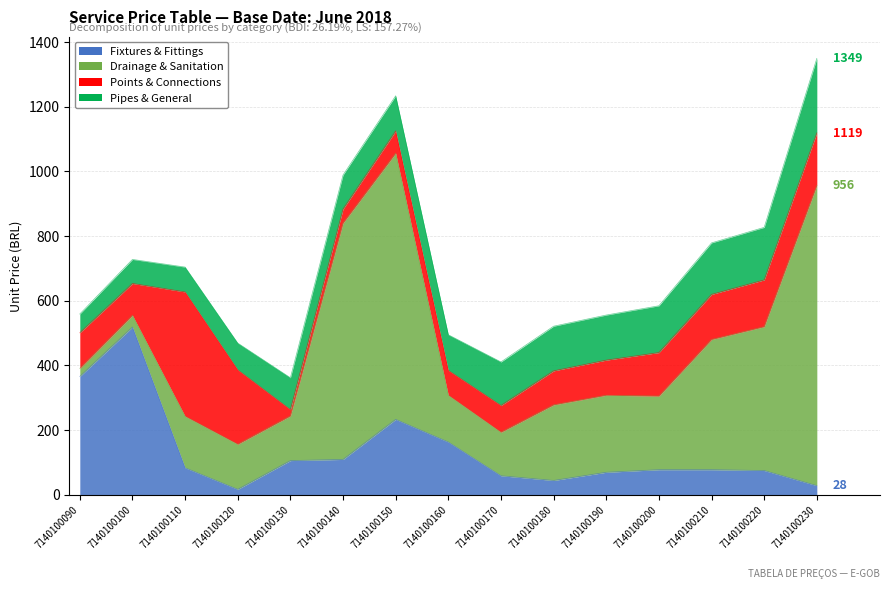

How many data points does each series have?

15